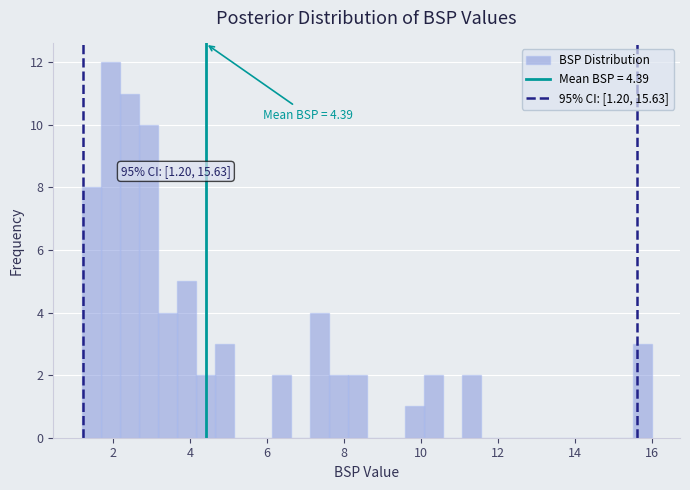

Around what value on the x-axis is the tallest bar? Give the approximate position of its centre, as read against the axis.

2.0